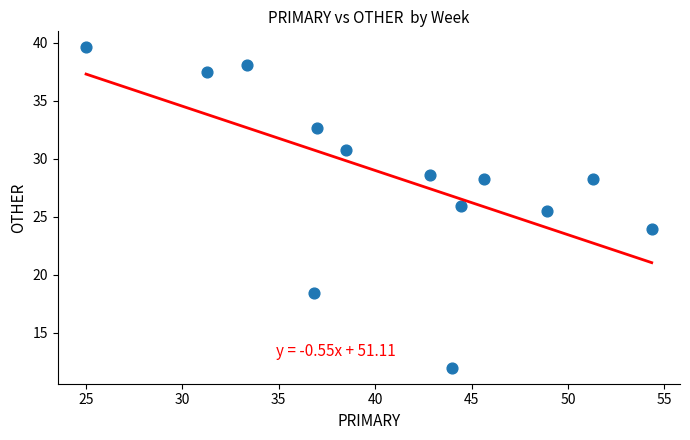

What Y value in the scatter plot is closest to 25?

25.5